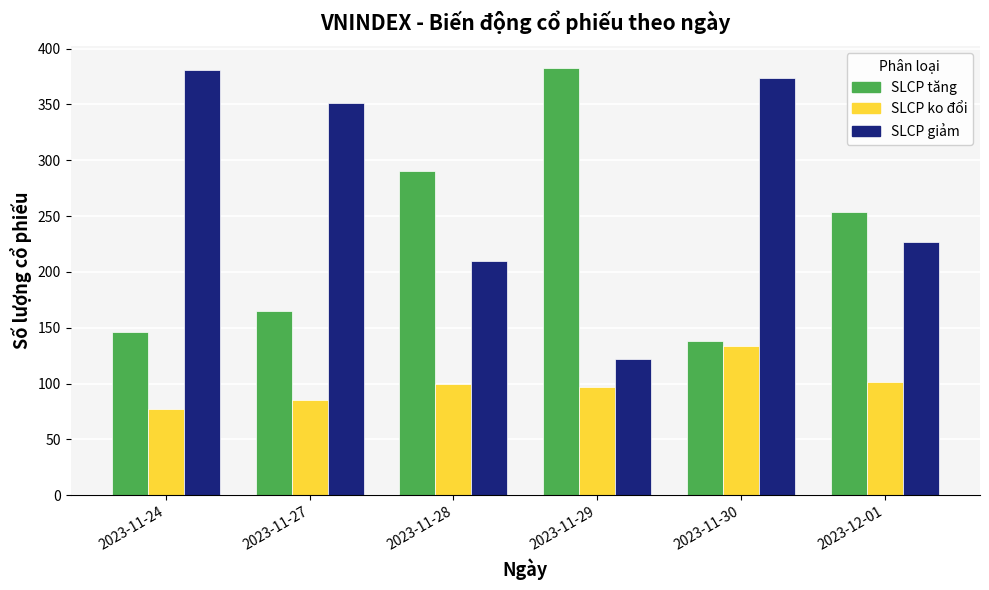

At how many categories does at least one series exceed 355?

3